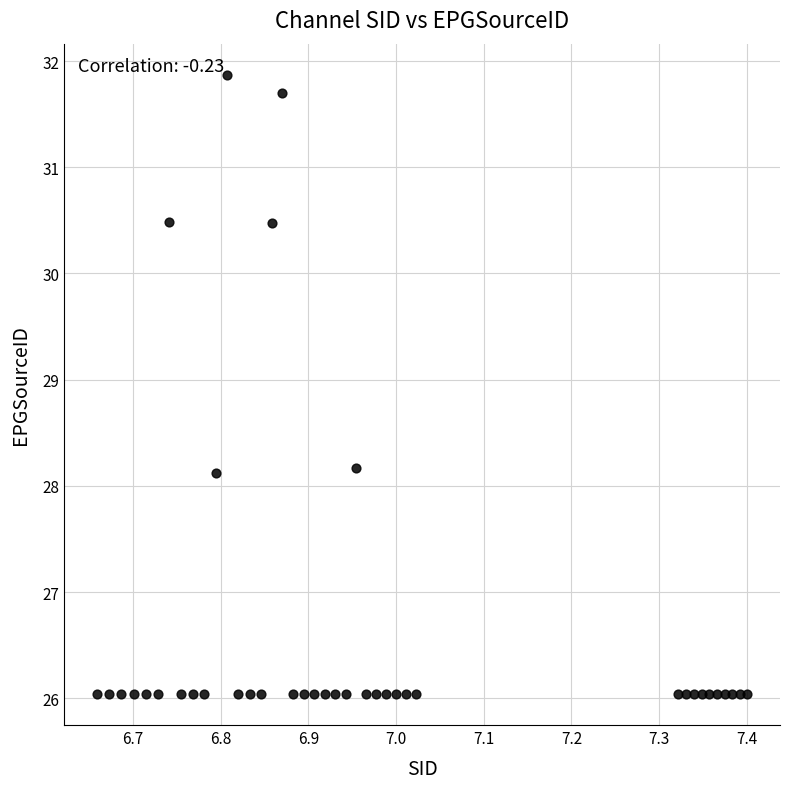

What is the range of Y values (max minus min)?

5.8